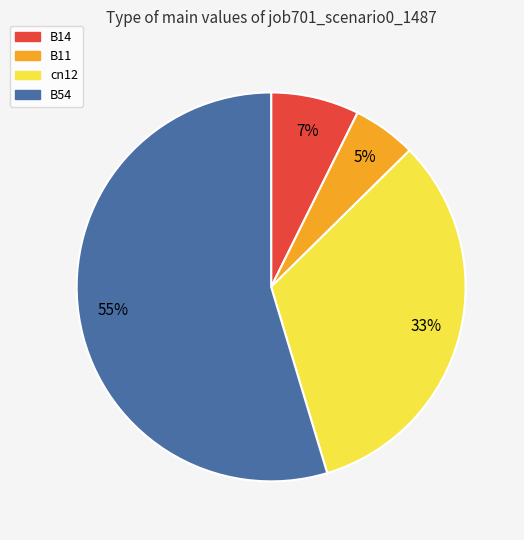

Combined, do B14 and B11 account for over 50%?

No